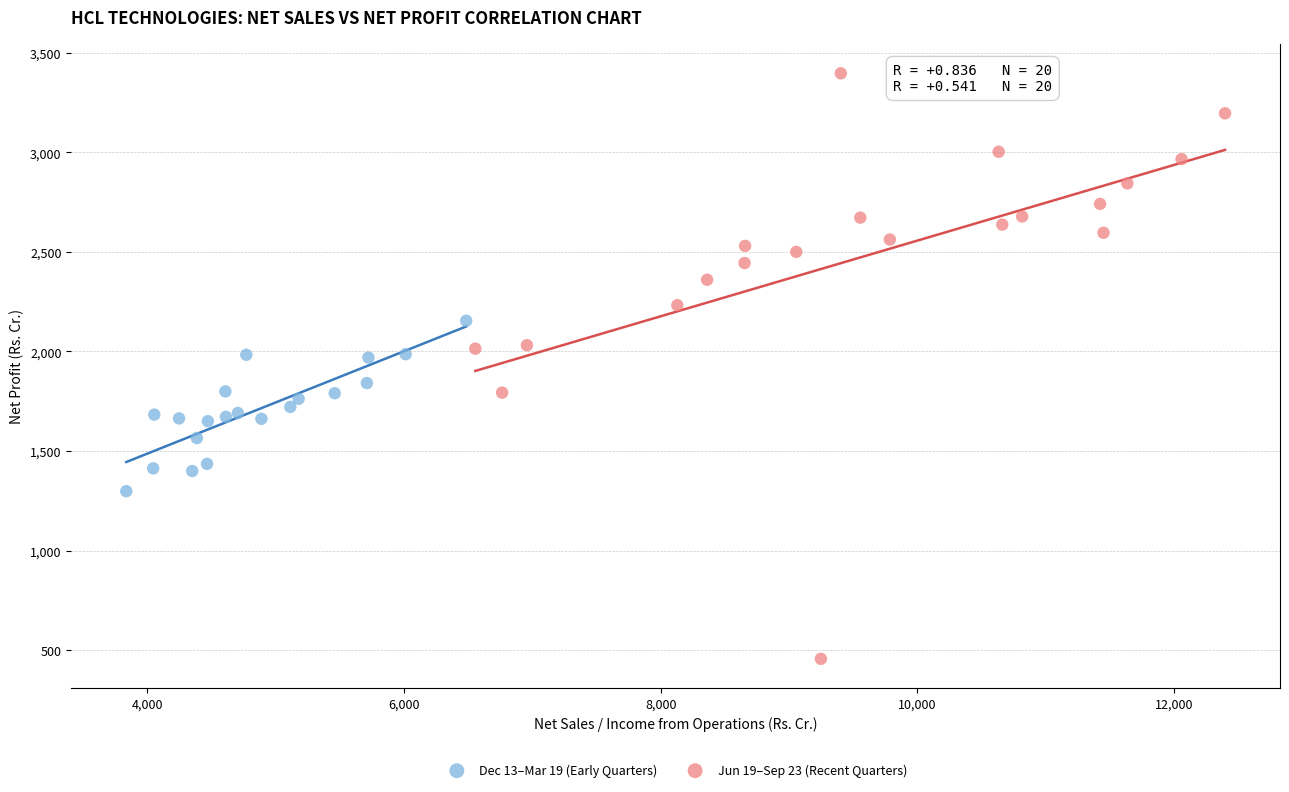

Which series contains the lowest Y value?

Jun 19–Sep 23 (Recent Quarters)